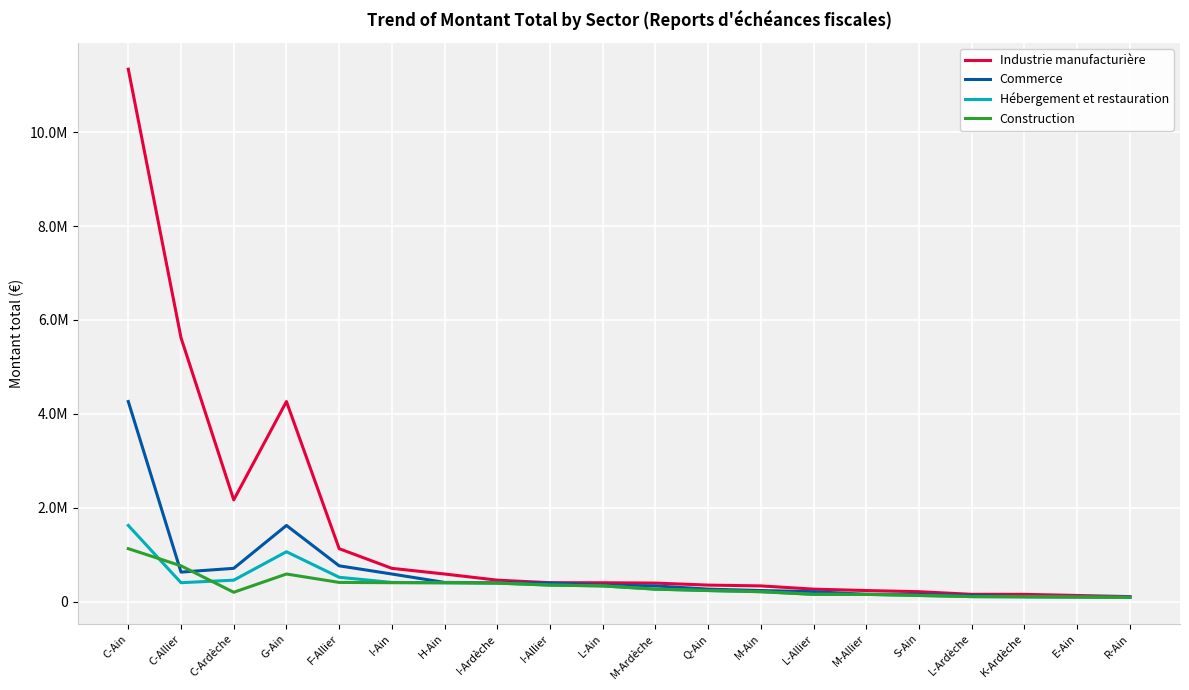

What is the difference between the Hébergement et restauration values at M-Allier and Q-Ain?

81586